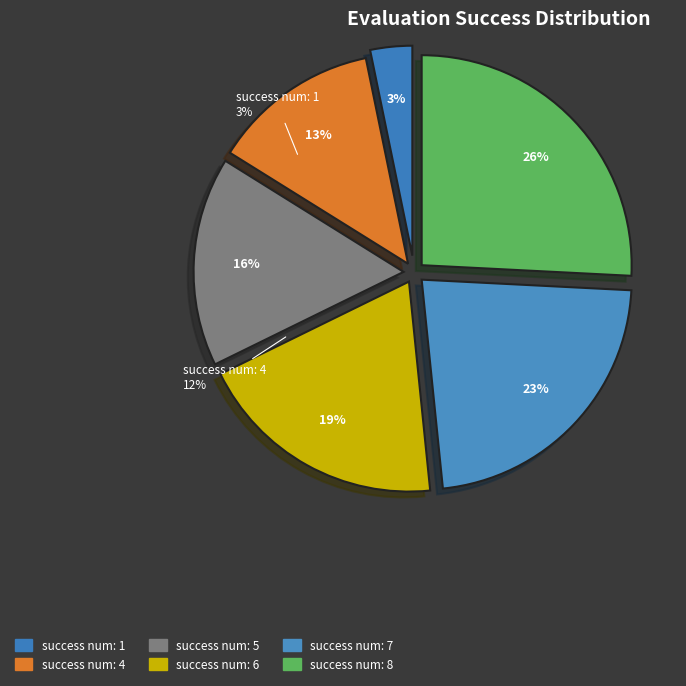

What is the change in value from 4 to 6?

+2